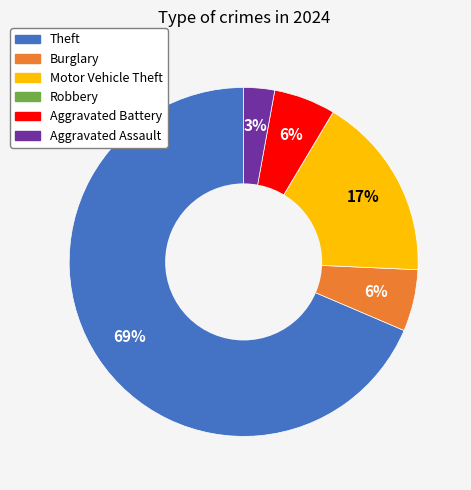

To the nearest percent, what is the average slice percentage?

17%